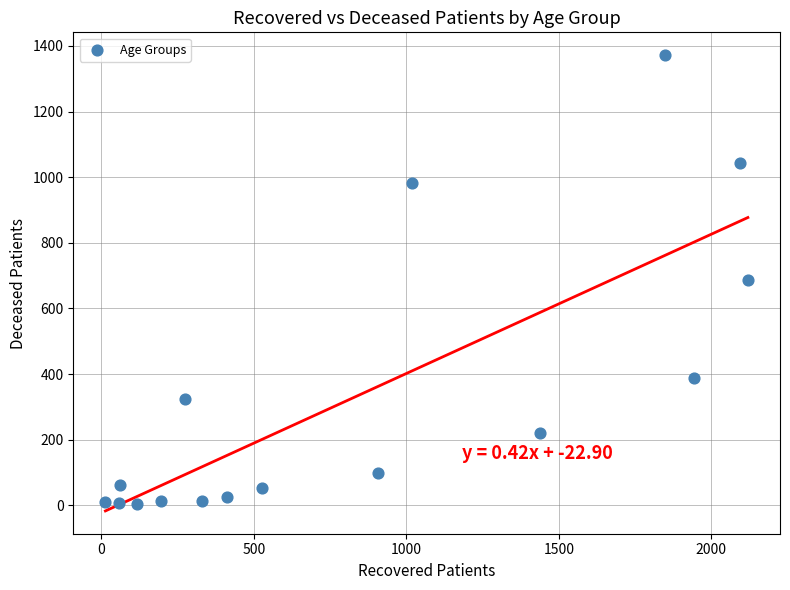

What is the range of X values (max minus min)?

2107